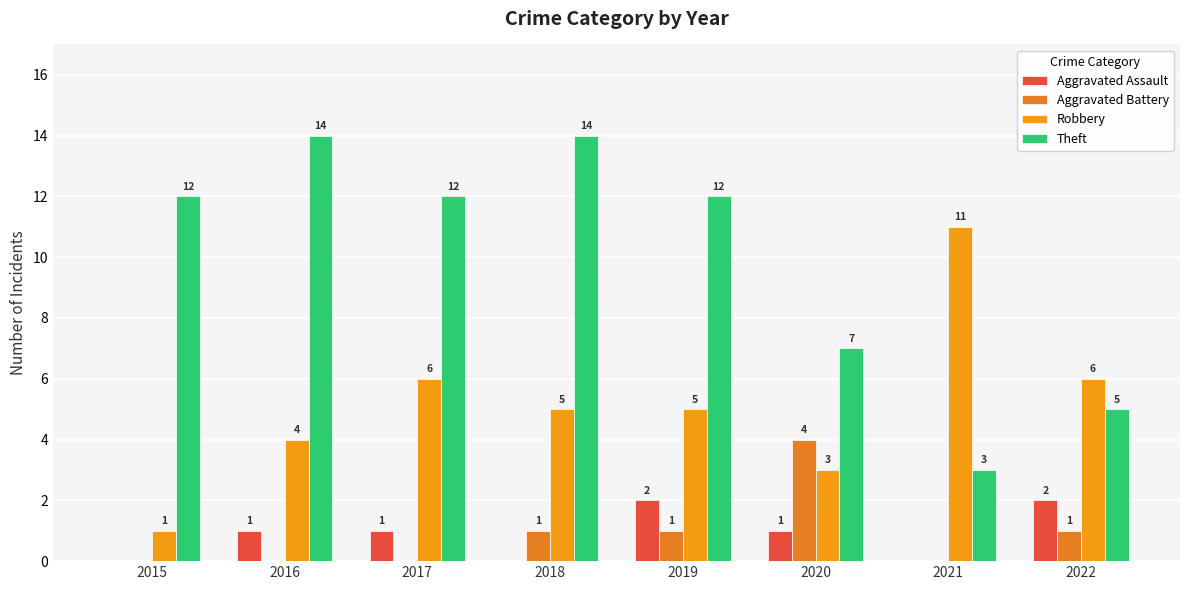

What is the minimum value for Theft?

3